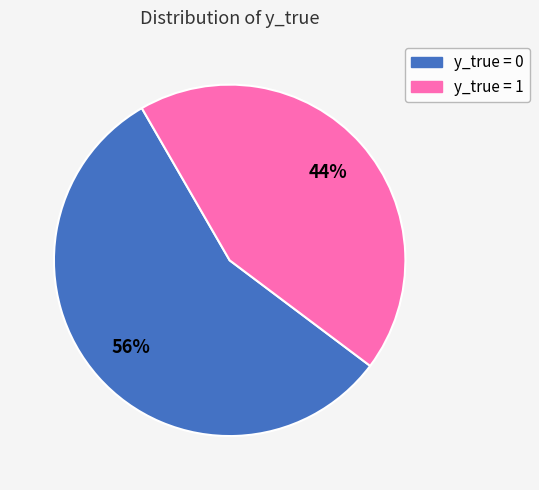

Does any single category account for the majority?

Yes